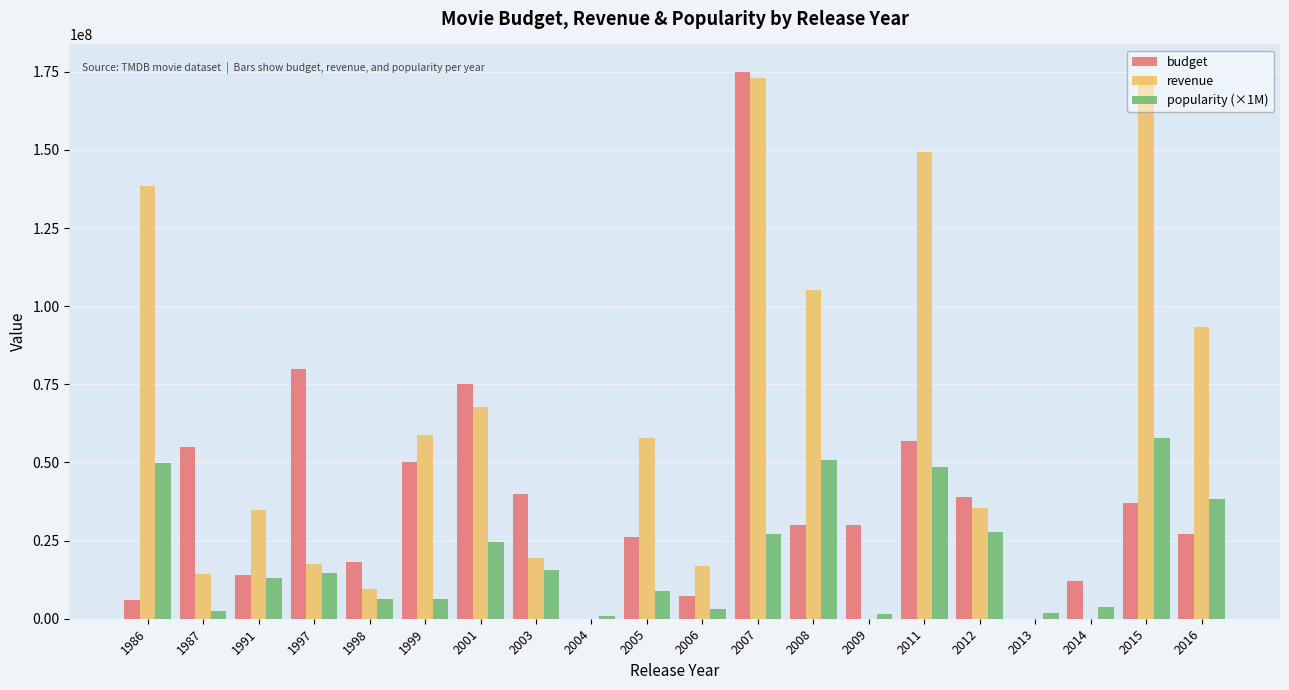

Which series has the largest total across all categories?

revenue